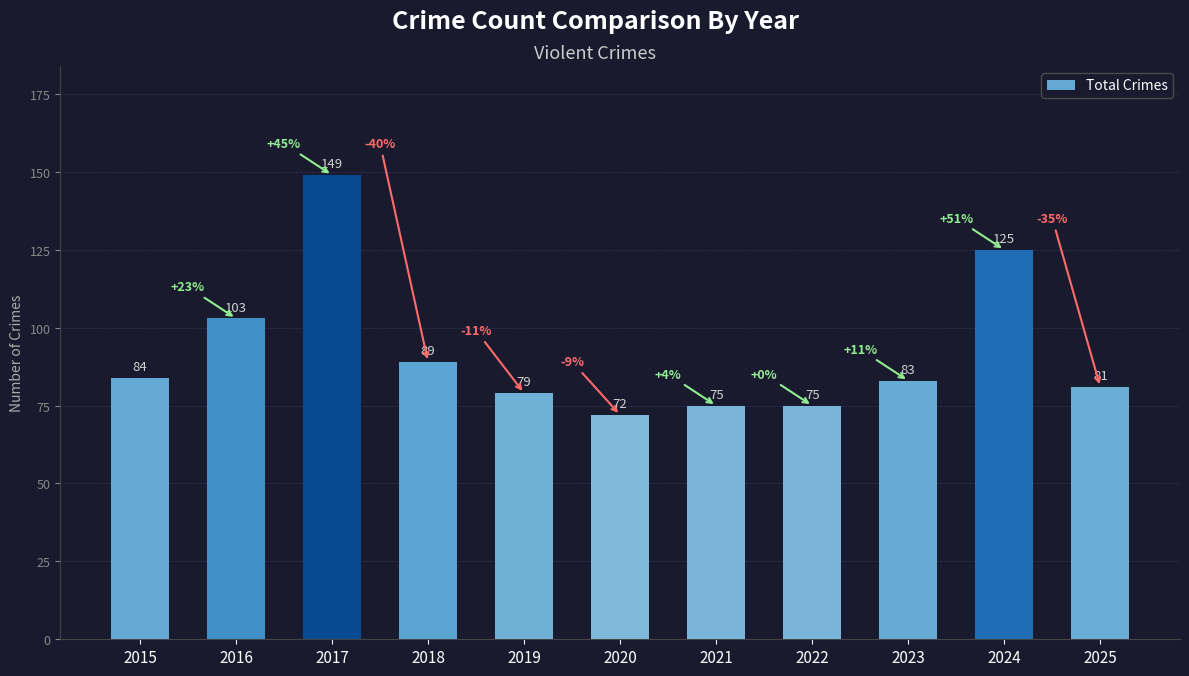

What is the sum of all values?

1015